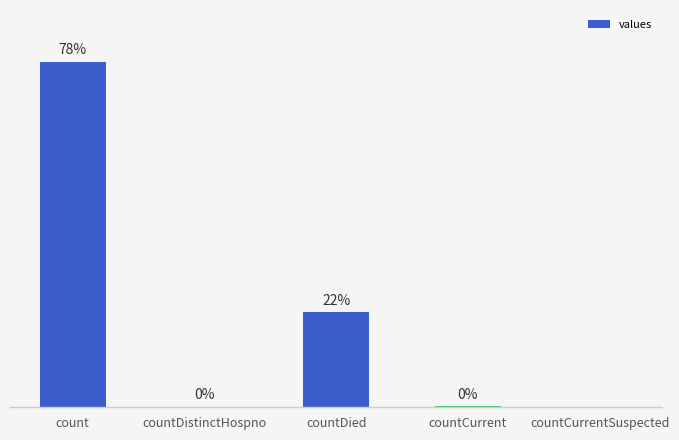

Which has a higher value, count or countCurrentSuspected?

count